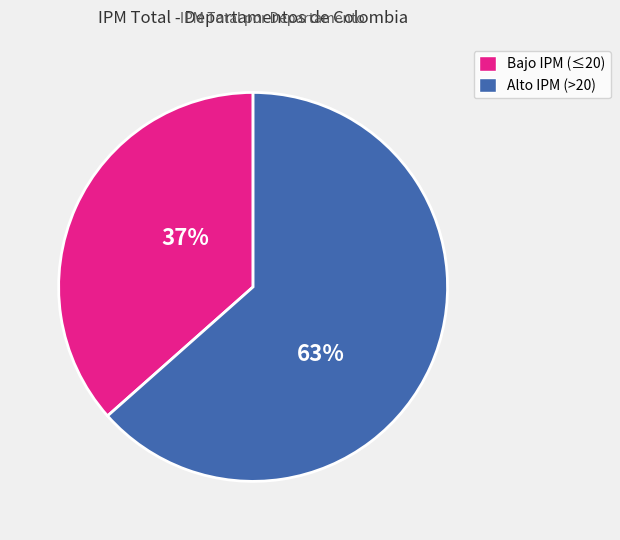

To the nearest percent, what is the average slice percentage?

50%